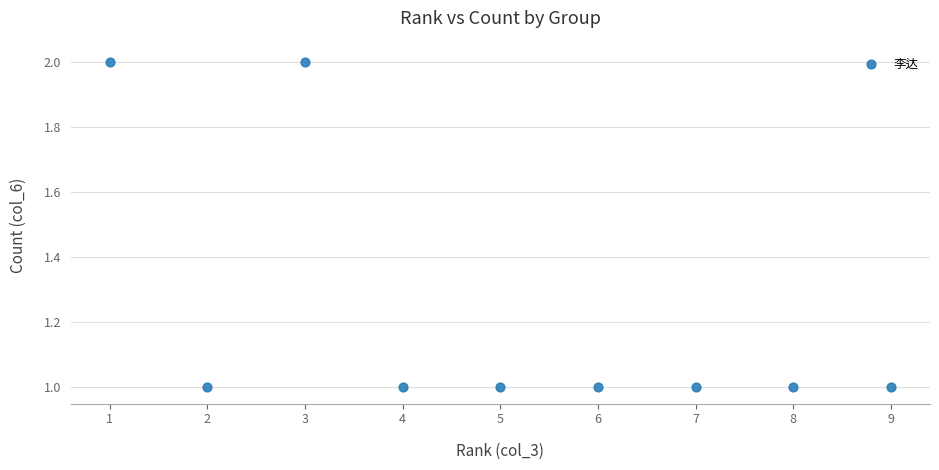

What is the average X value?

5